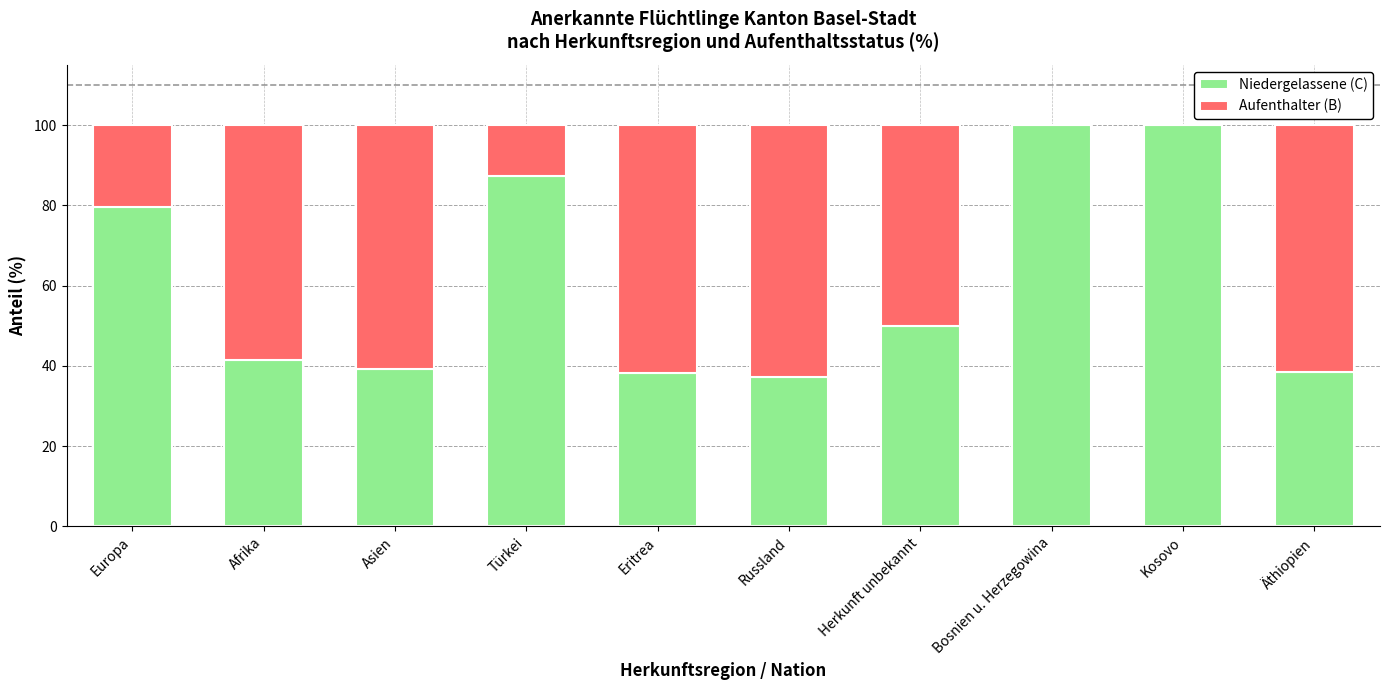

The value of Niedergelassene (C) at Türkei is 32.3. True or false?

False